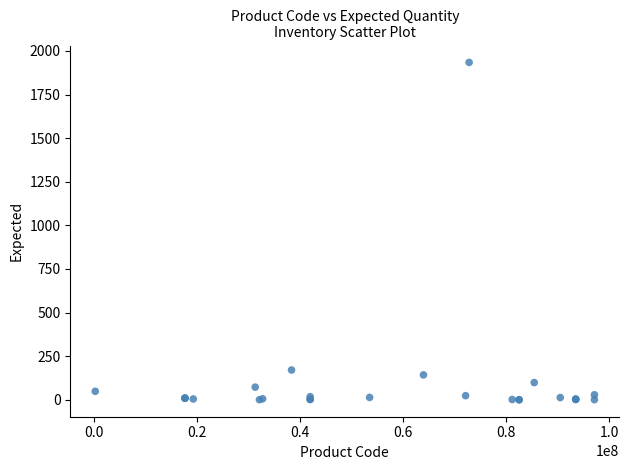

What Y value in the scatter plot is closest to 967?

171